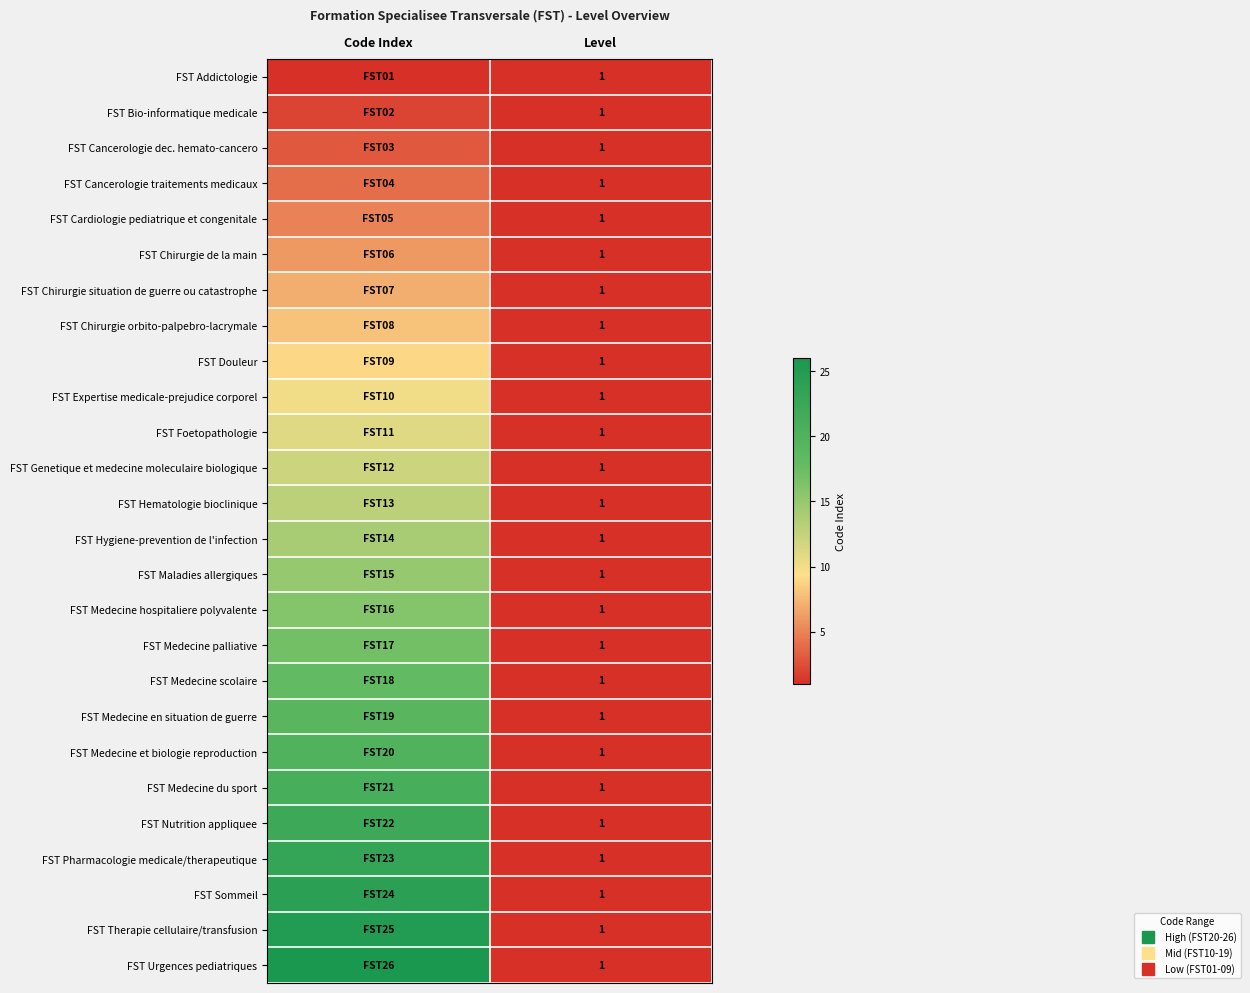

Rank the categories by FST Cardiologie pediatrique et congenitale value from lowest to highest.

Level, Code Index